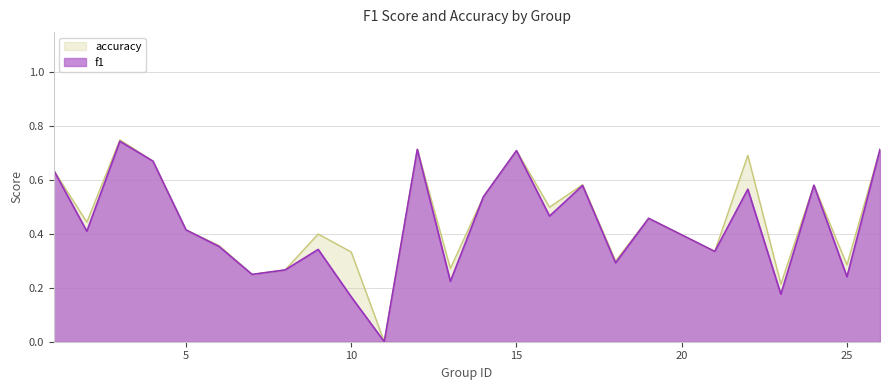

At which category does accuracy reach its first local peak?

3